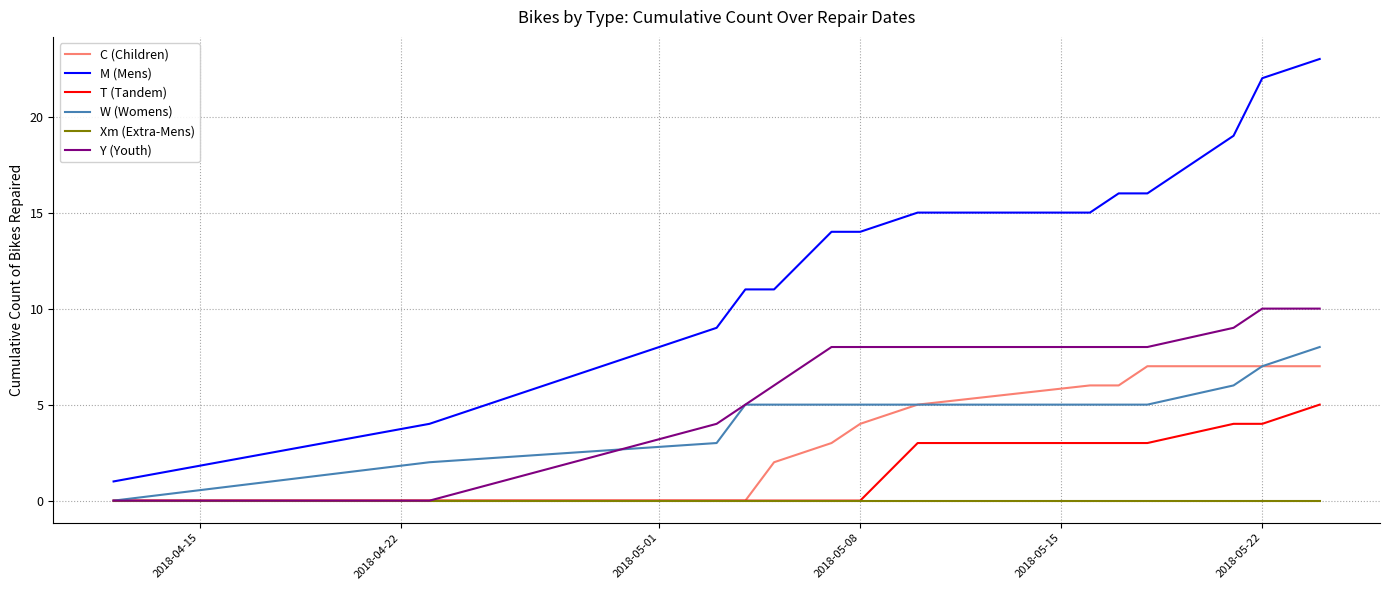

How many Y (Youth) values are between 5 and 8?

8